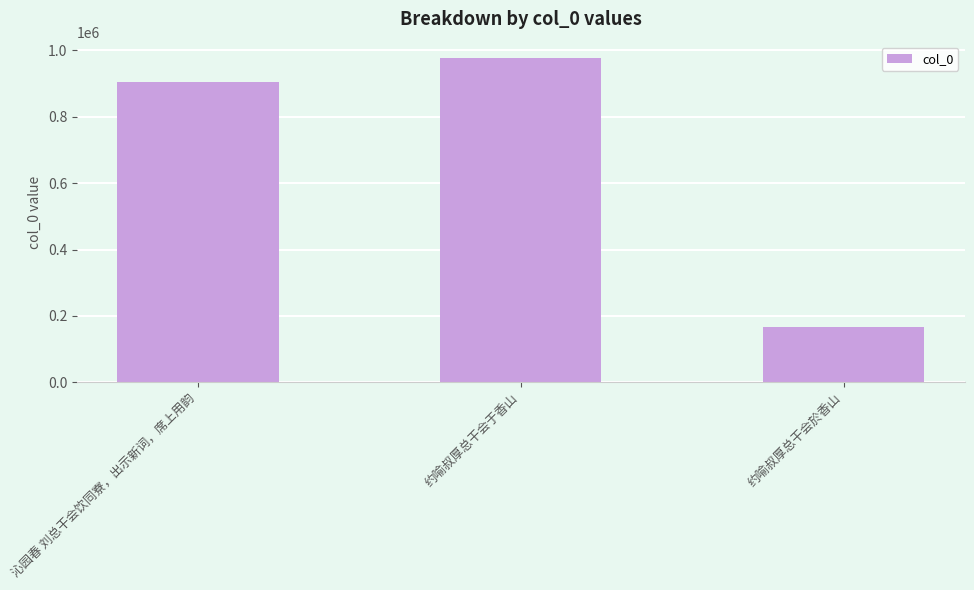

Reading right to left, transcribe all the data shown in this chart.

166413	977294	905361